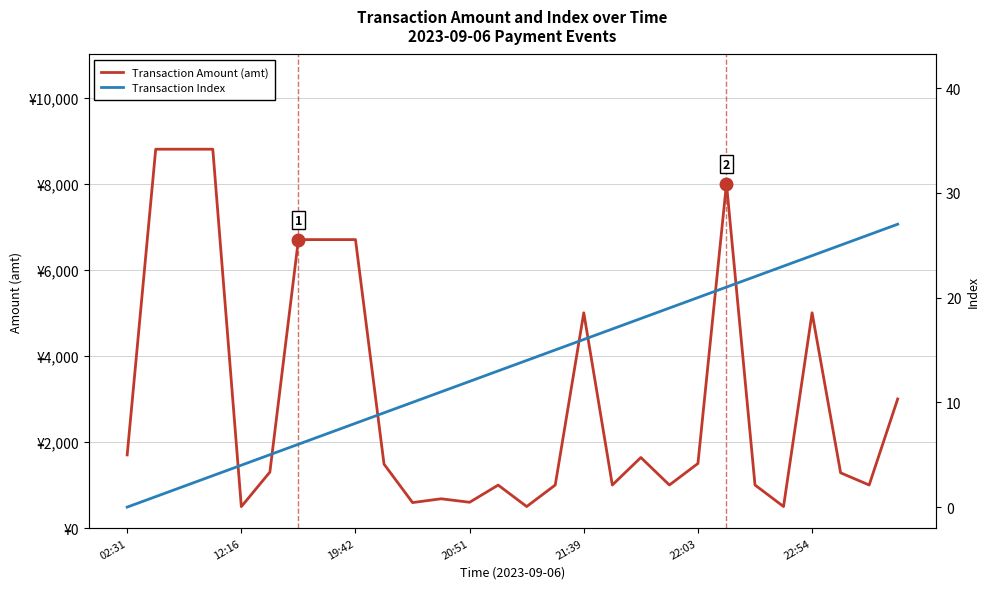

What is the difference between the highest and lowest values at 17?

983.0